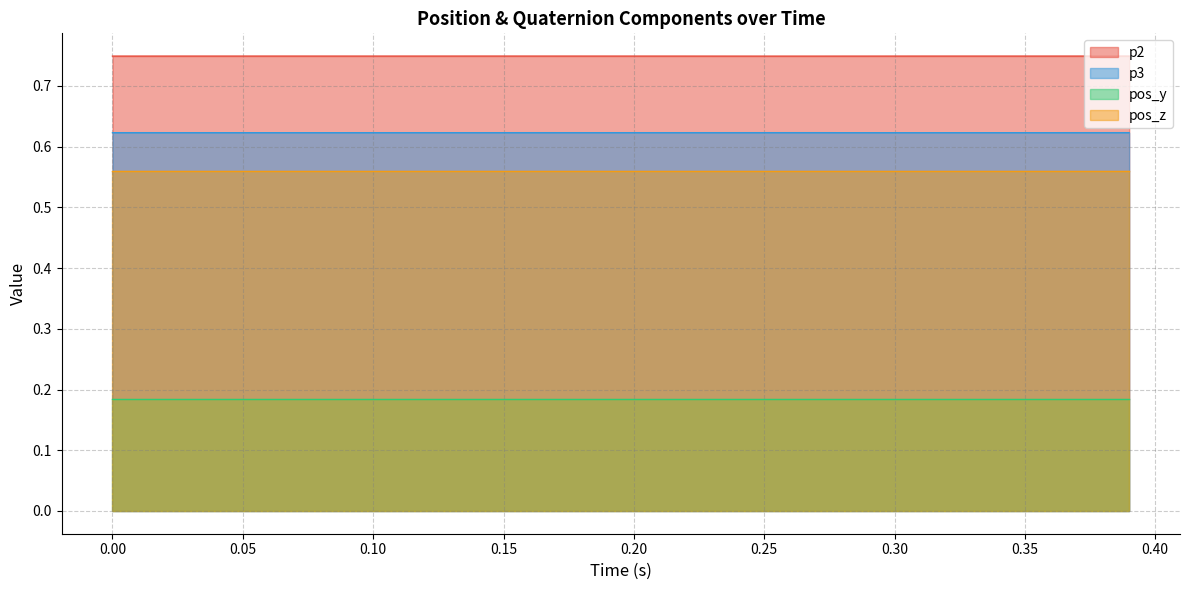

How many lines are shown in the chart?

4